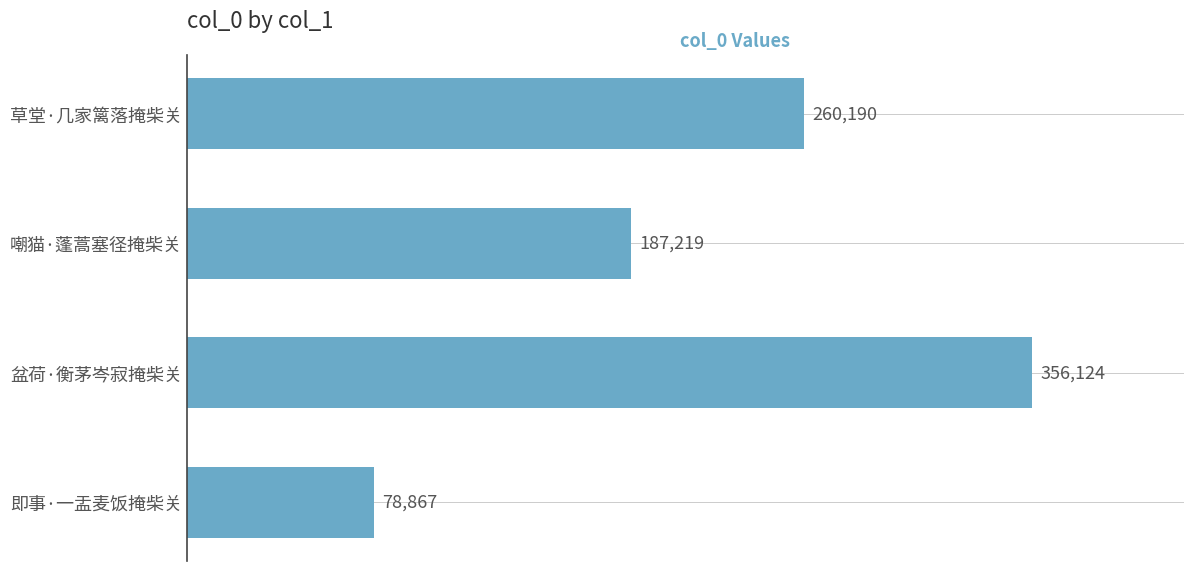

Read the value at 即事·一盂麦饭掩柴关, to the nearest 10.

78870